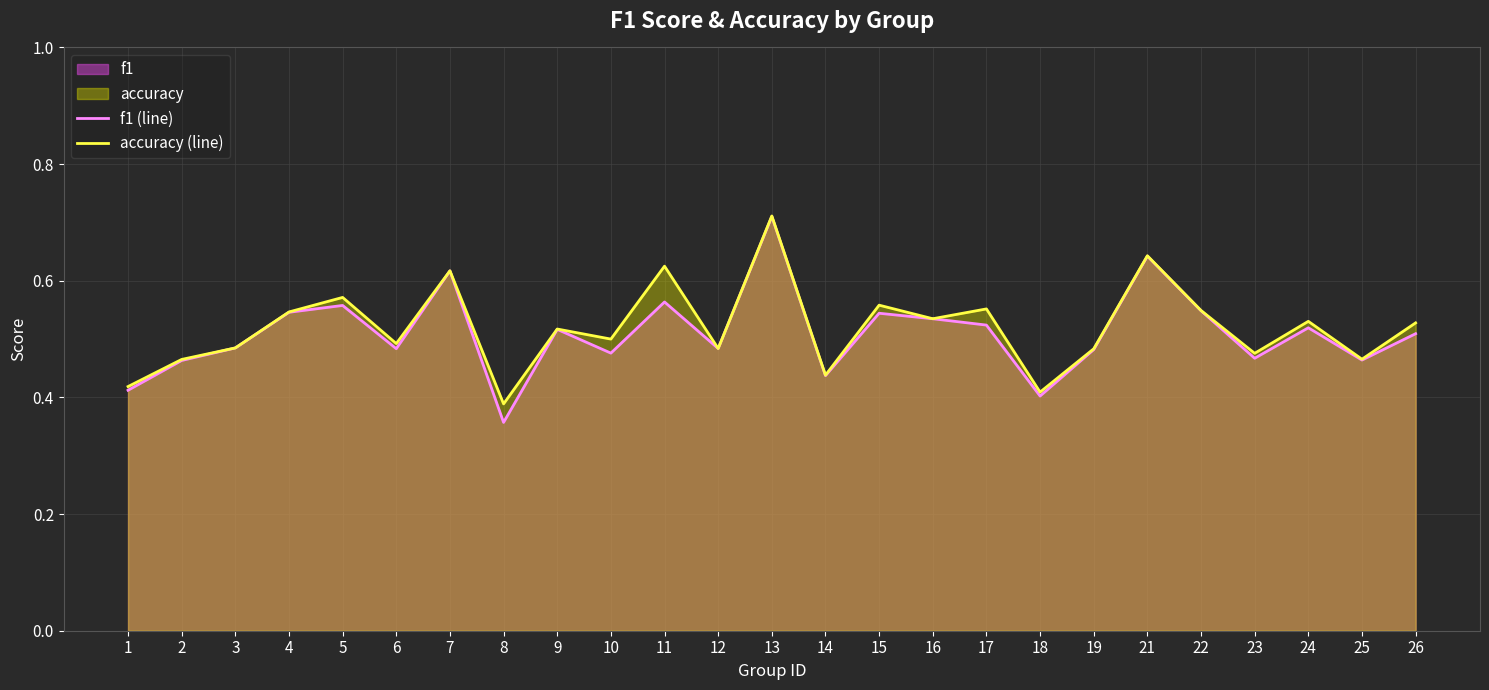

At which label does accuracy (line) reach its minimum?

8